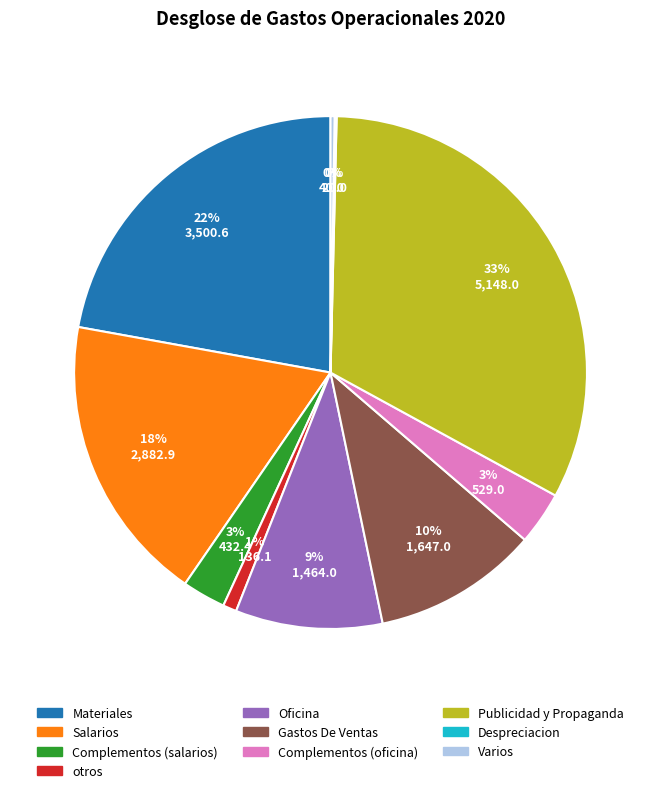

Is it true that Gastos De Ventas is 10% of the pie?

True